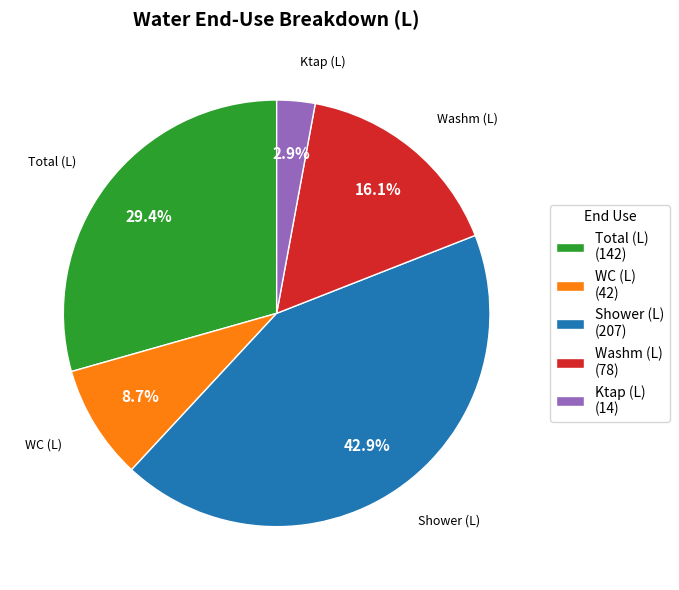

To the nearest percent, what portion does WC (L) represent?

9%